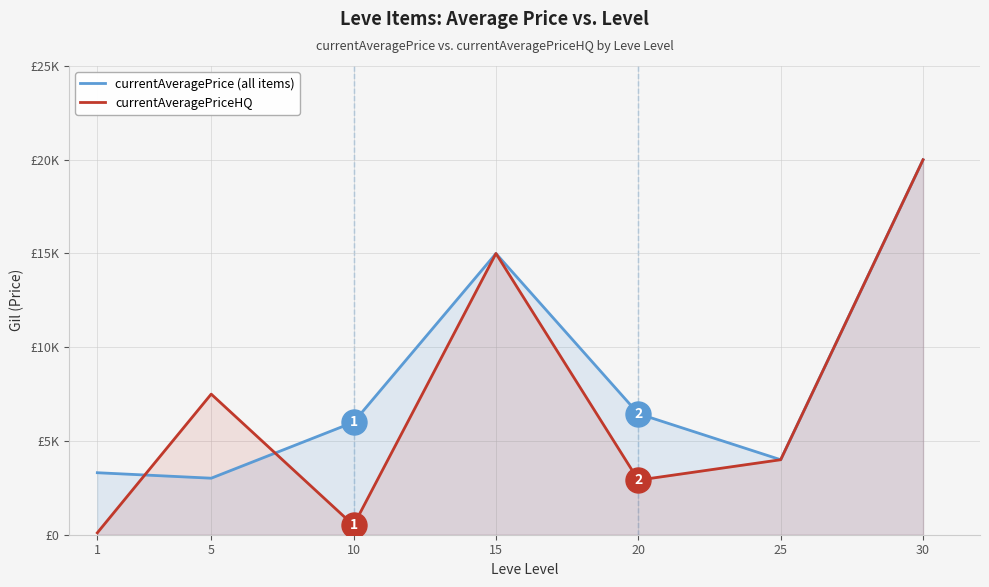

Which series changed the most between 15 and 30?

currentAveragePrice (all items)